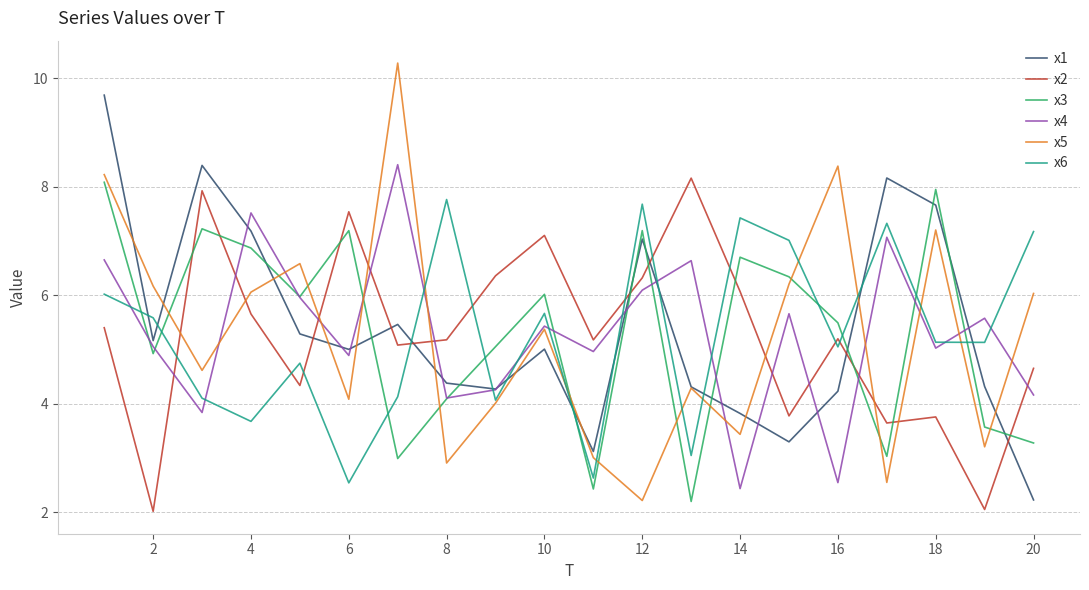

At how many categories does at least one series exceed 8?

6